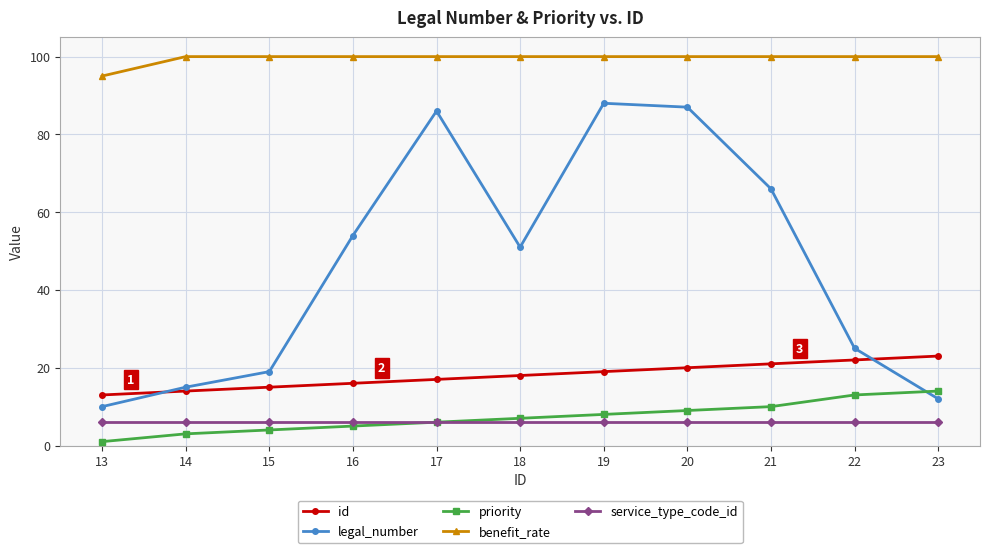

Reading right to left, list all the values displayed in this chart.

id: 23=23	22=22	21=21	20=20	19=19	18=18	17=17	16=16	15=15	14=14	13=13
legal_number: 23=12	22=25	21=66	20=87	19=88	18=51	17=86	16=54	15=19	14=15	13=10
priority: 23=14	22=13	21=10	20=9	19=8	18=7	17=6	16=5	15=4	14=3	13=1
benefit_rate: 23=100	22=100	21=100	20=100	19=100	18=100	17=100	16=100	15=100	14=100	13=95
service_type_code_id: 23=6	22=6	21=6	20=6	19=6	18=6	17=6	16=6	15=6	14=6	13=6